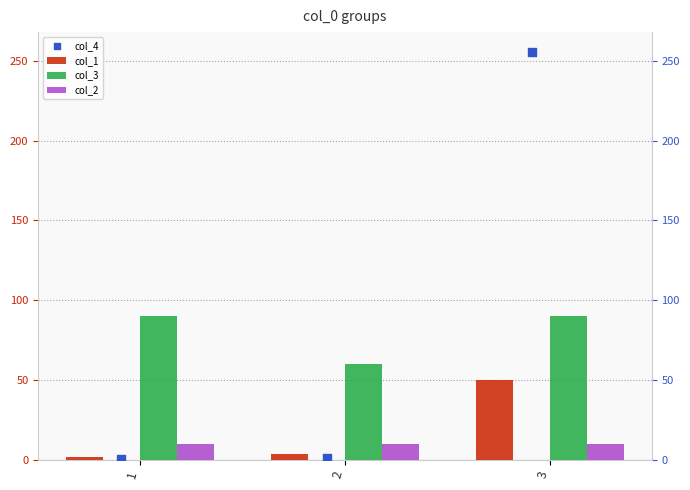

At which category is the sum across all series the highest?

3